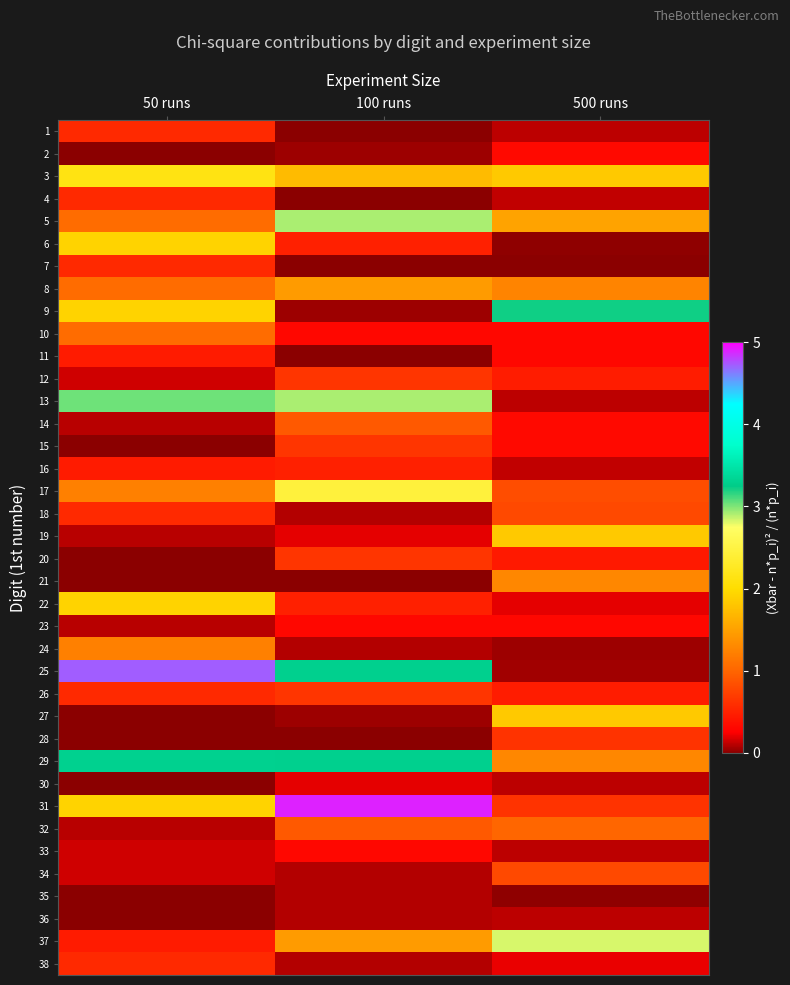

Reading right to left, extract all data points from this chart.

1: 500 runs=0.1	100 runs=0.0	50 runs=0.6
2: 500 runs=0.3	100 runs=0.0	50 runs=0.0
3: 500 runs=1.8	100 runs=1.7	50 runs=2.1
4: 500 runs=0.1	100 runs=0.0	50 runs=0.6
5: 500 runs=1.5	100 runs=2.9	50 runs=1.1
6: 500 runs=0.0	100 runs=0.5	50 runs=1.9
7: 500 runs=0.0	100 runs=0.0	50 runs=0.6
8: 500 runs=1.3	100 runs=1.5	50 runs=1.1
9: 500 runs=3.2	100 runs=0.0	50 runs=1.9
10: 500 runs=0.3	100 runs=0.3	50 runs=1.1
11: 500 runs=0.3	100 runs=0.0	50 runs=0.5
12: 500 runs=0.5	100 runs=0.7	50 runs=0.2
13: 500 runs=0.1	100 runs=2.9	50 runs=3.0
14: 500 runs=0.3	100 runs=0.9	50 runs=0.1
15: 500 runs=0.3	100 runs=0.7	50 runs=0.0
16: 500 runs=0.1	100 runs=0.5	50 runs=0.5
17: 500 runs=0.8	100 runs=2.4	50 runs=1.2
18: 500 runs=0.8	100 runs=0.1	50 runs=0.6
19: 500 runs=1.8	100 runs=0.2	50 runs=0.1
20: 500 runs=0.4	100 runs=0.7	50 runs=0.0
21: 500 runs=1.3	100 runs=0.0	50 runs=0.0
22: 500 runs=0.2	100 runs=0.5	50 runs=1.9
23: 500 runs=0.3	100 runs=0.3	50 runs=0.1
24: 500 runs=0.0	100 runs=0.1	50 runs=1.2
25: 500 runs=0.1	100 runs=3.3	50 runs=4.7
26: 500 runs=0.5	100 runs=0.7	50 runs=0.6
27: 500 runs=1.8	100 runs=0.0	50 runs=0.0
28: 500 runs=0.6	100 runs=0.0	50 runs=0.0
29: 500 runs=1.3	100 runs=3.3	50 runs=3.3
30: 500 runs=0.1	100 runs=0.2	50 runs=0.0
31: 500 runs=0.6	100 runs=4.9	50 runs=1.9
32: 500 runs=1.0	100 runs=0.9	50 runs=0.1
33: 500 runs=0.1	100 runs=0.3	50 runs=0.2
34: 500 runs=0.8	100 runs=0.1	50 runs=0.2
35: 500 runs=0.0	100 runs=0.1	50 runs=0.0
36: 500 runs=0.1	100 runs=0.1	50 runs=0.0
37: 500 runs=2.8	100 runs=1.5	50 runs=0.5
38: 500 runs=0.2	100 runs=0.1	50 runs=0.6